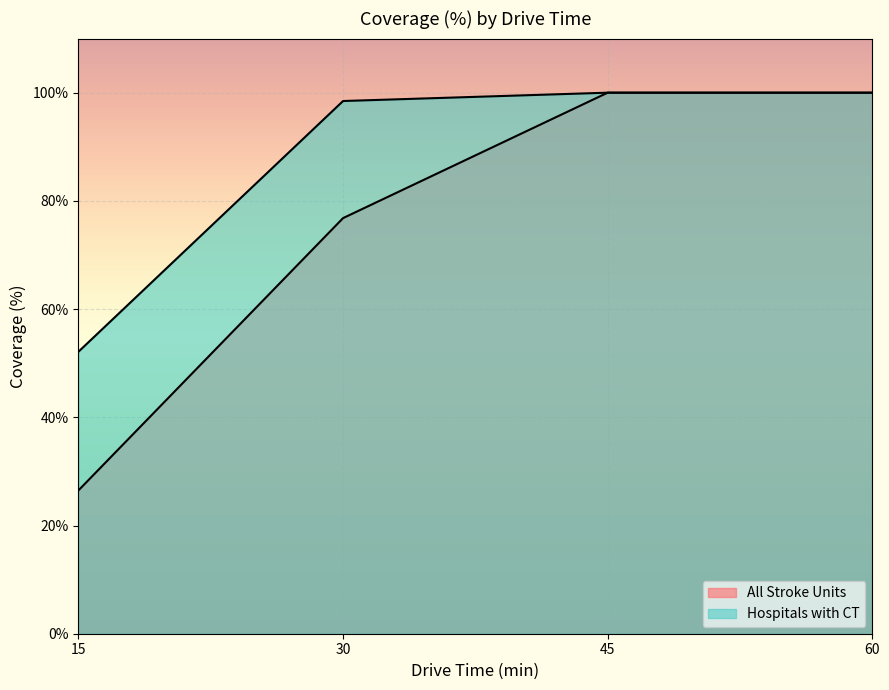

Rank the categories by All Stroke Units value from highest to lowest.

45, 60, 30, 15